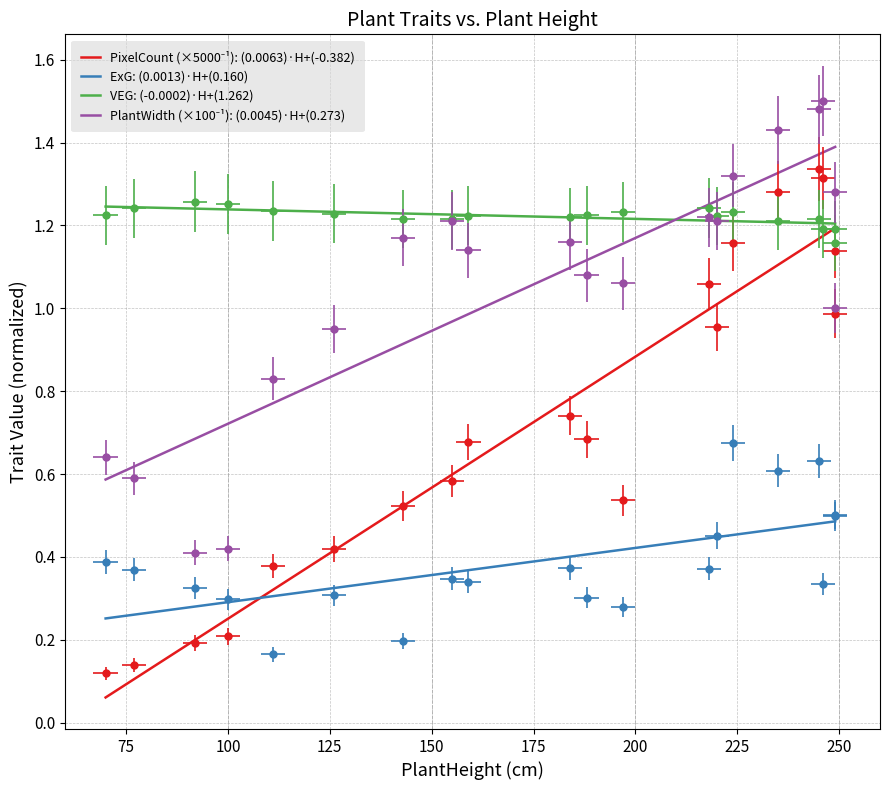

How many interior local peaks does the PlantWidth series have?

4